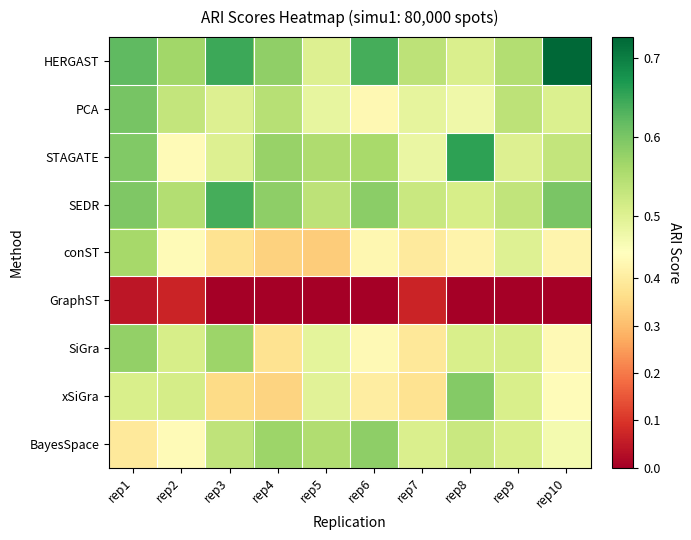

Which has a higher value, rep7 or rep4?

rep4